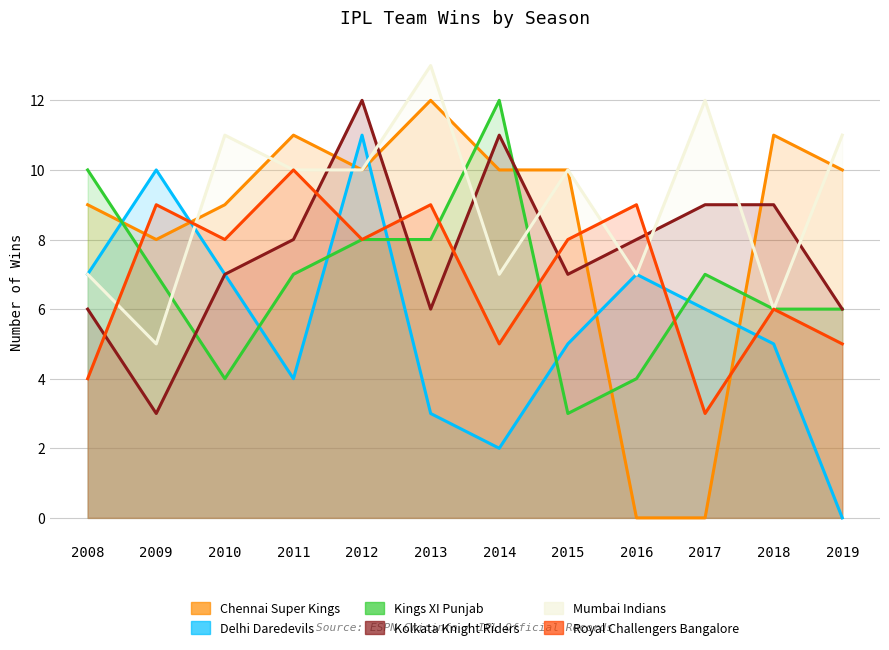

Where is Royal Challengers Bangalore nearest to the value 6?

2018